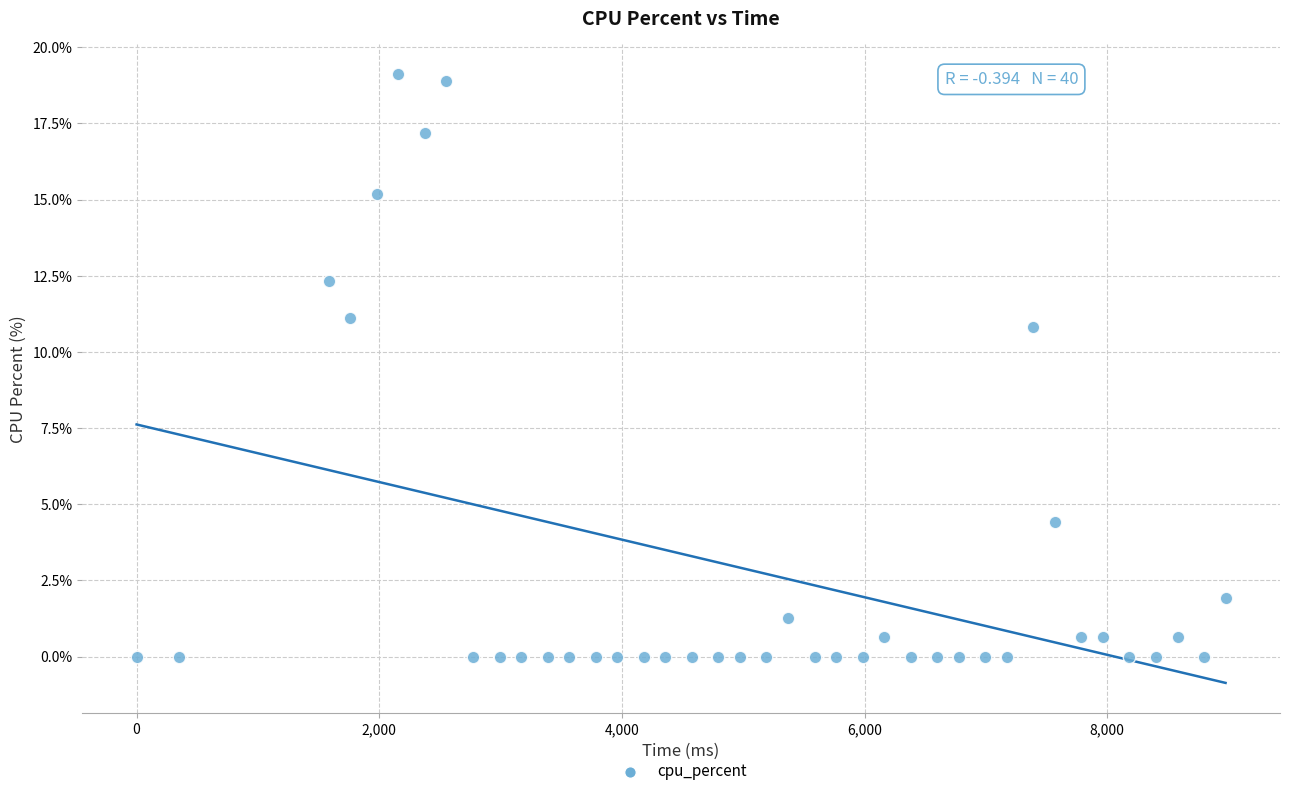

What Y value in the scatter plot is closest to 9?

10.8